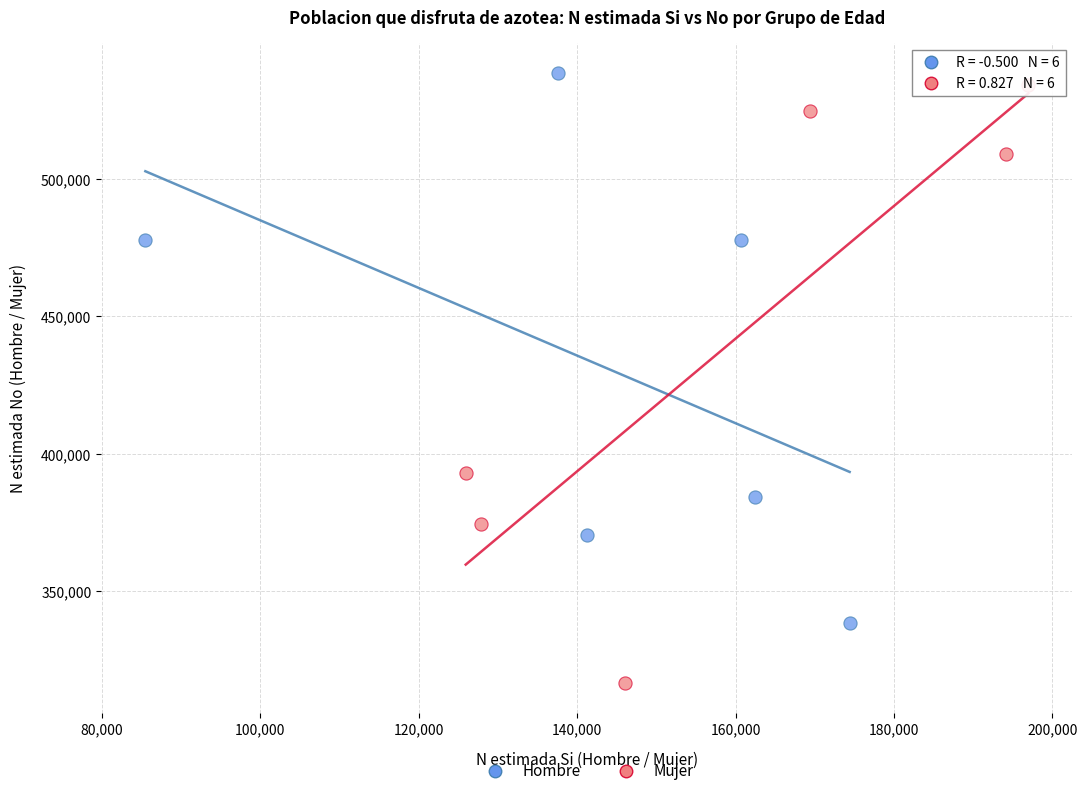

Which series reaches the minimum Y coordinate?

Mujer